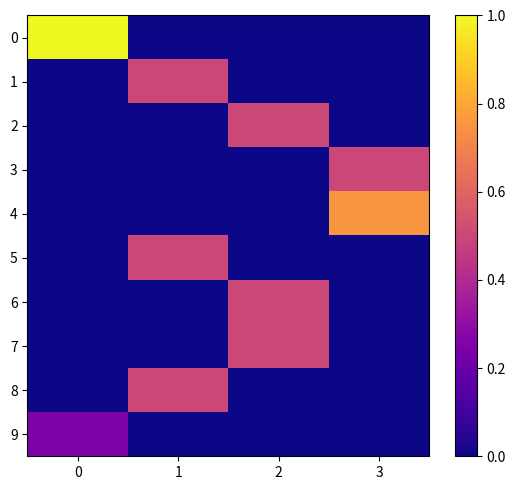

What is the maximum value shown in the chart?

1.0